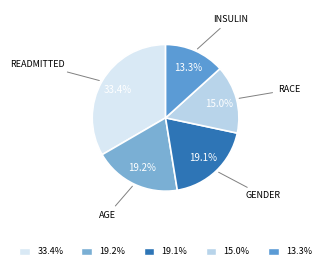

What percentage do 19.1% and 15.0% together represent?

34.1%